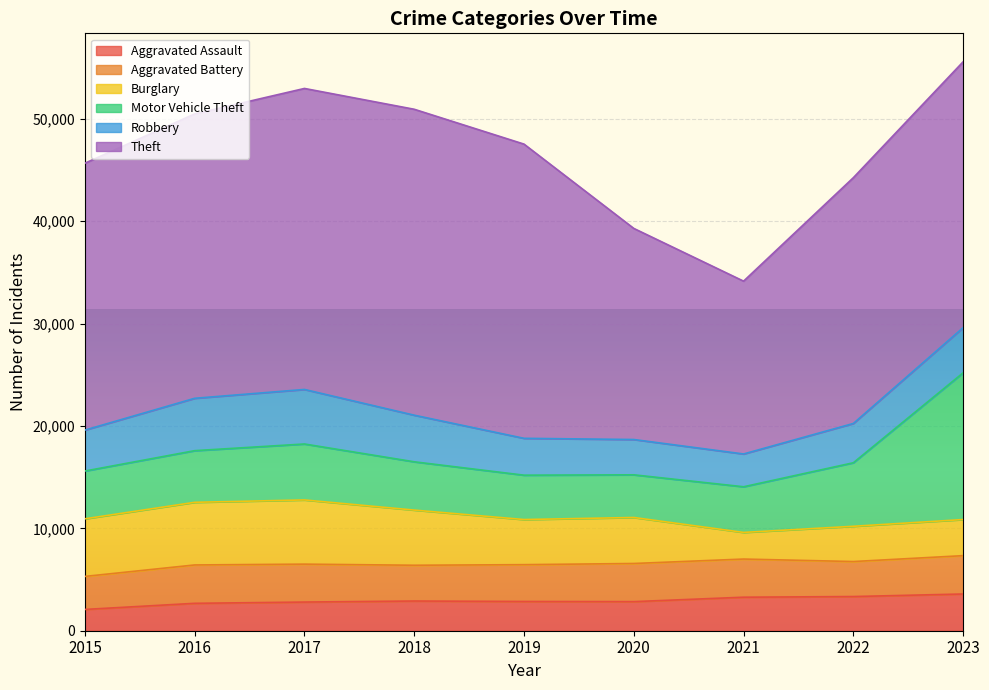

How many interior local peaks does the Motor Vehicle Theft series have?

1